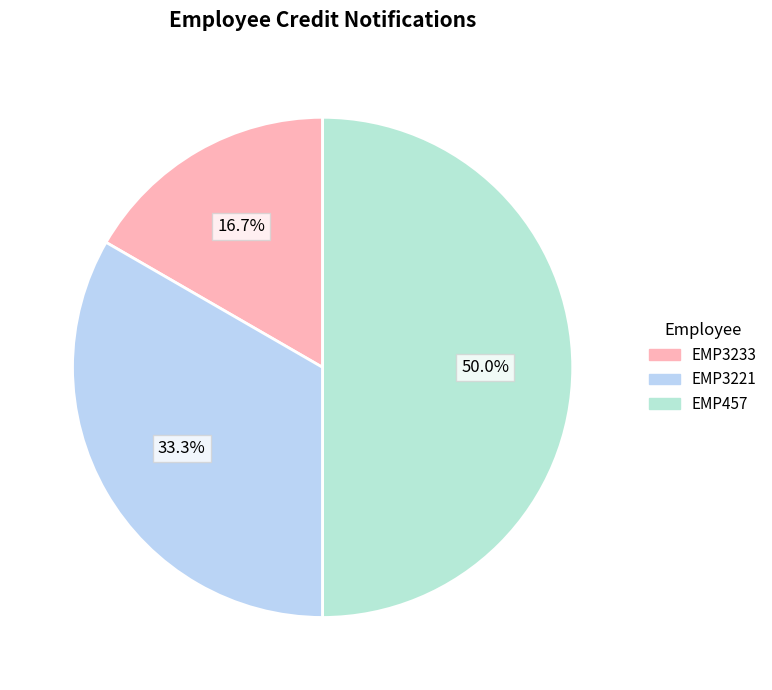

To the nearest percent, what percentage of the pie is EMP457?

50%